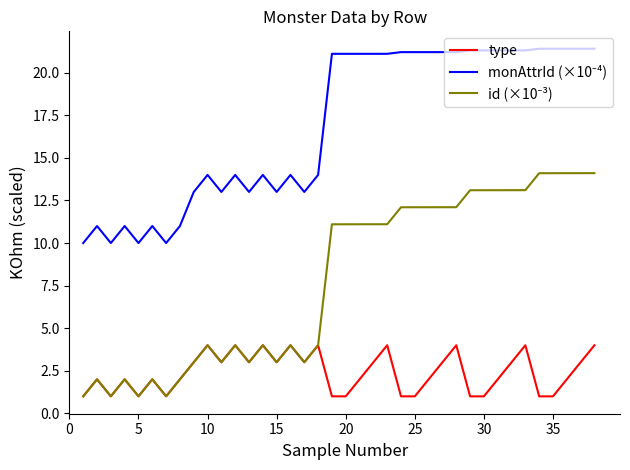

What is the greatest value displayed?

21.4